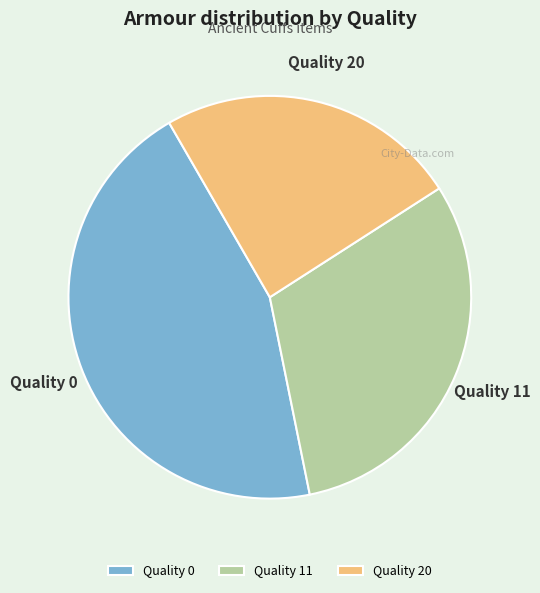

Rank the categories by value from highest to lowest.

Quality 0, Quality 11, Quality 20